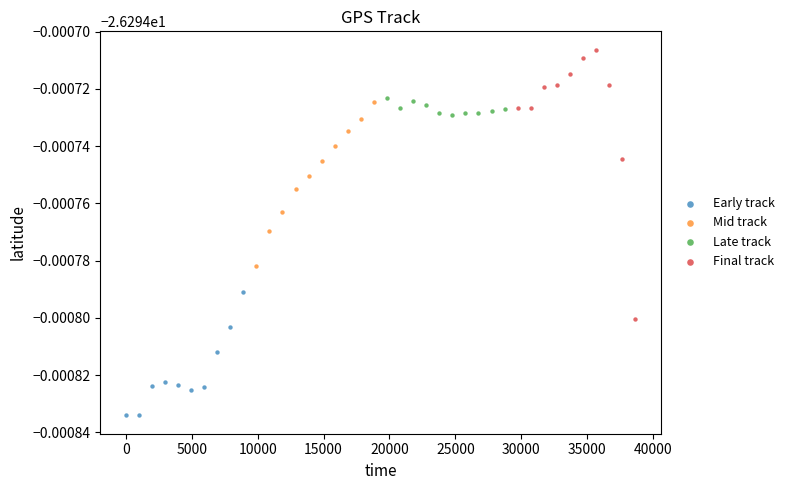

Which series has the largest Y range (max minus min)?

Final track